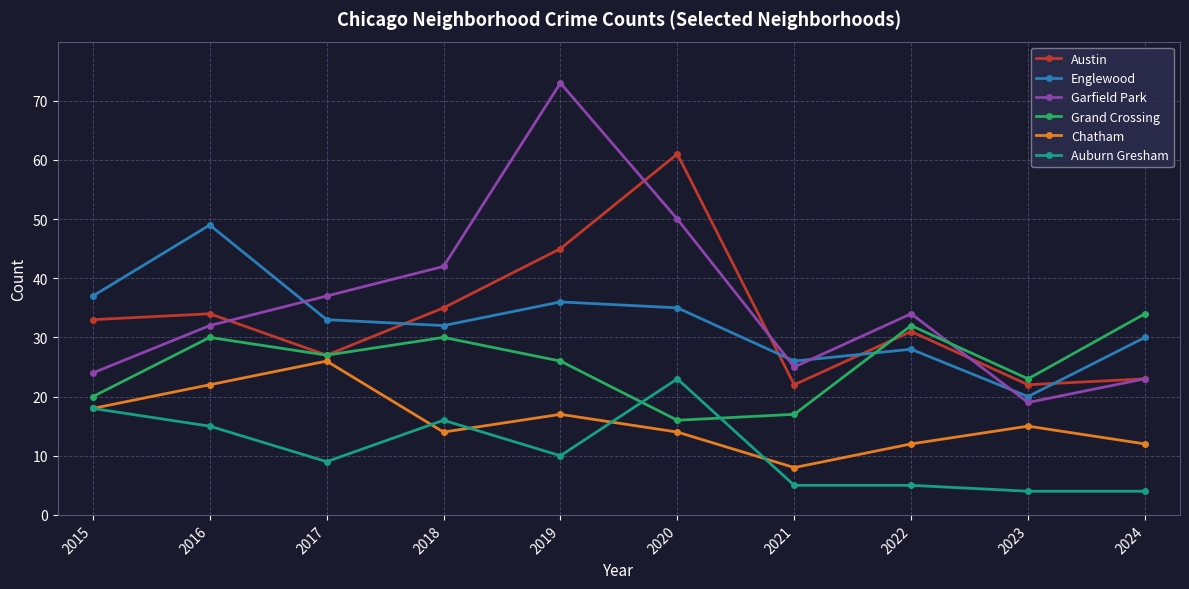

What is the value of the Austin point at the 8th from the left?

31